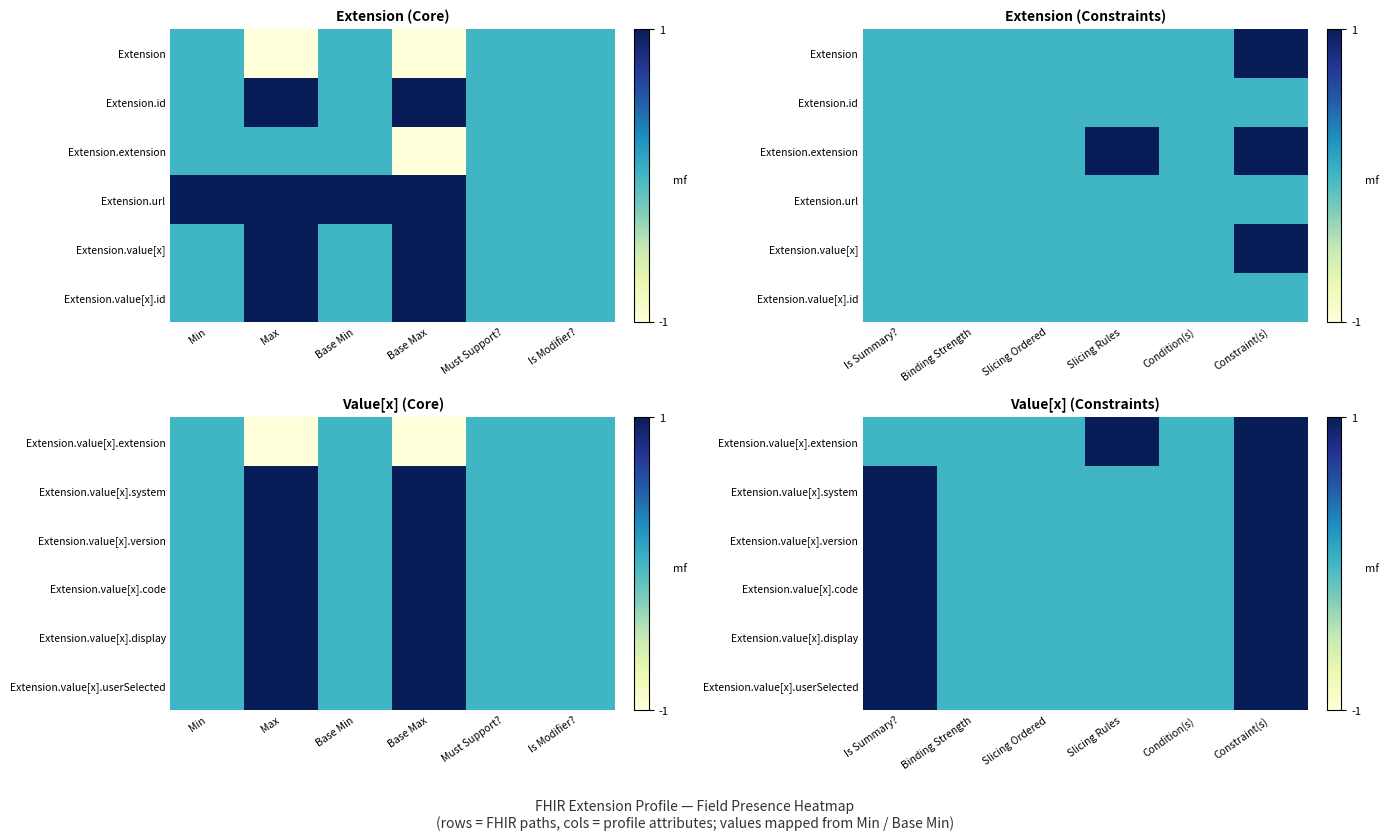

How many series are shown in this chart?

6